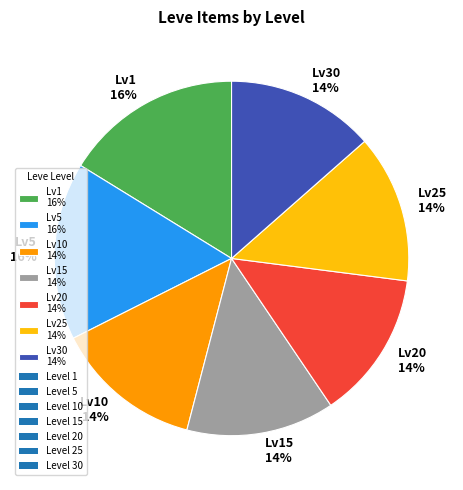

To the nearest percent, what is the average slice percentage?

14%